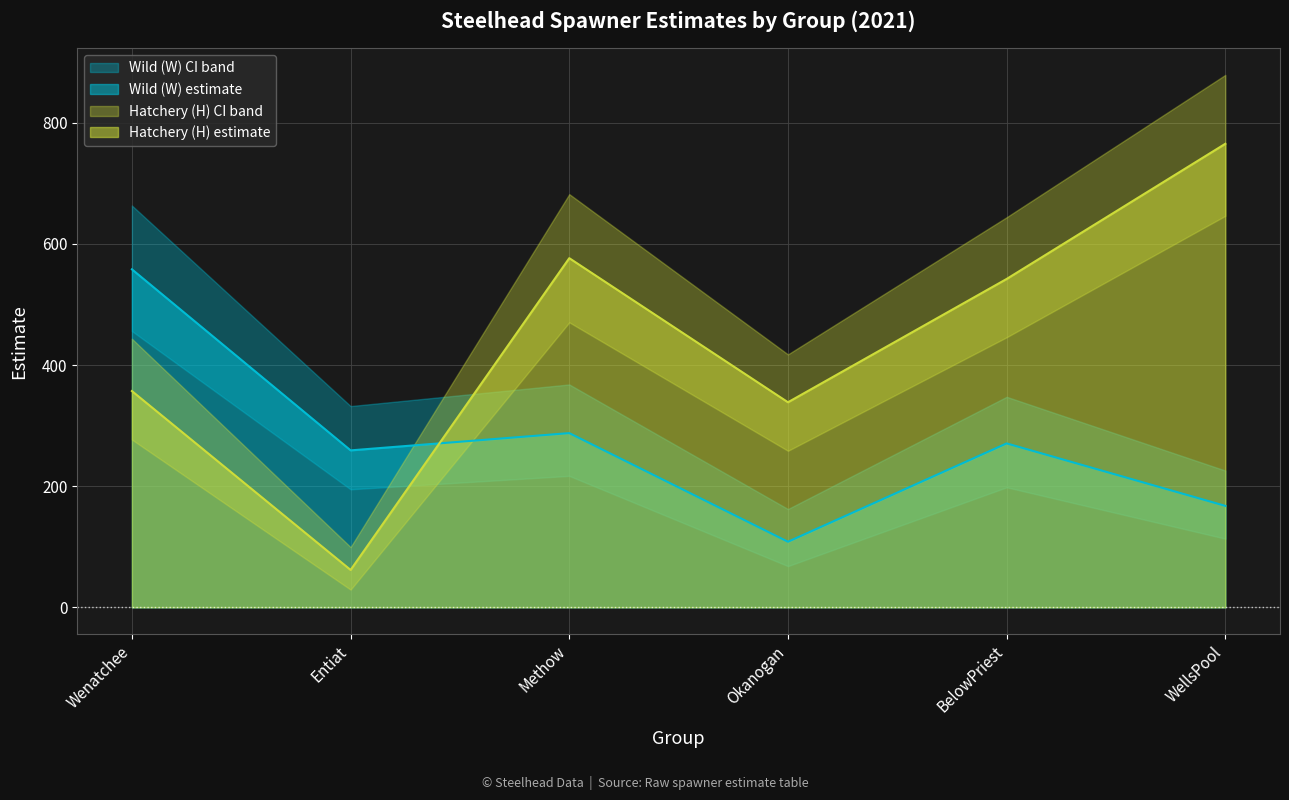

Does the chart have visible grid lines?

Yes